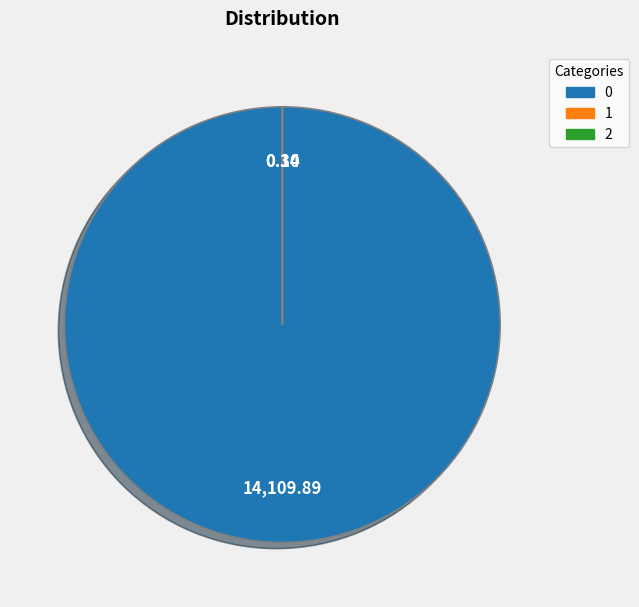

Is 0 the majority of the pie?

Yes